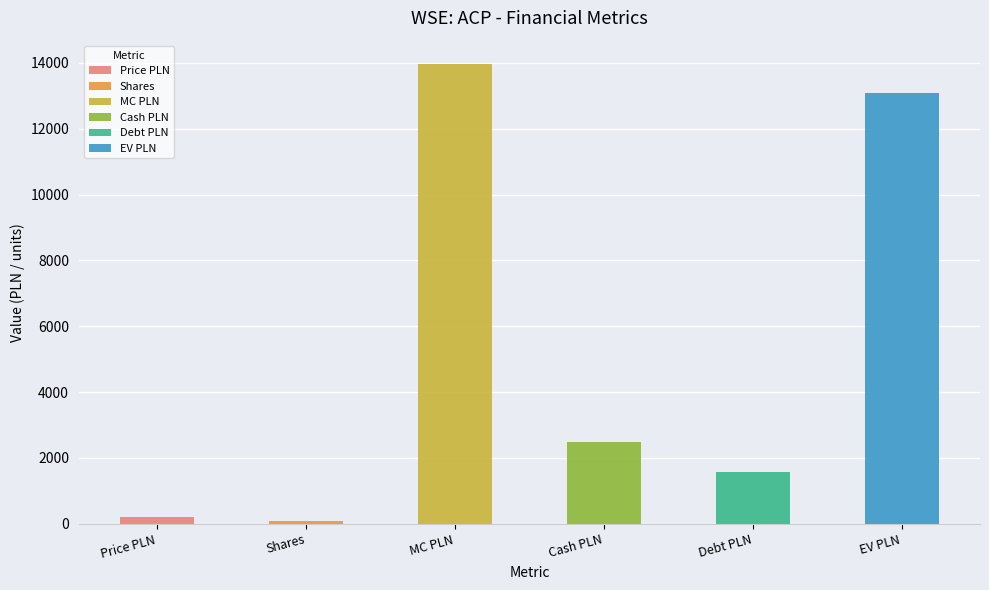

List the labels in order of value, largest first.

MC PLN, EV PLN, Cash PLN, Debt PLN, Price PLN, Shares